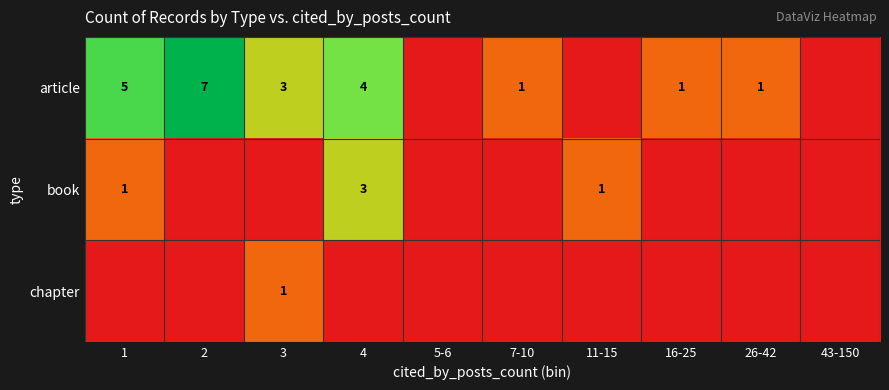

What is the sum of the article values at 7-10 and 4?

5